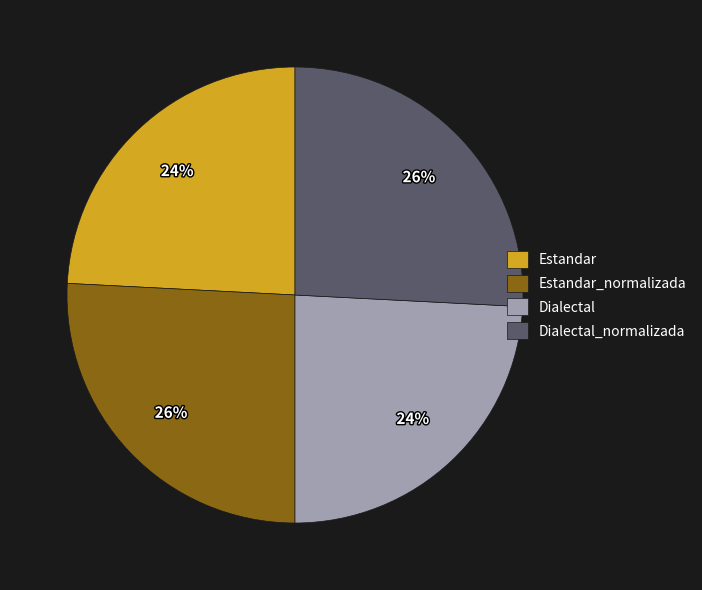

To the nearest percent, what is the difference between the largest and smallest slice percentages?

2%